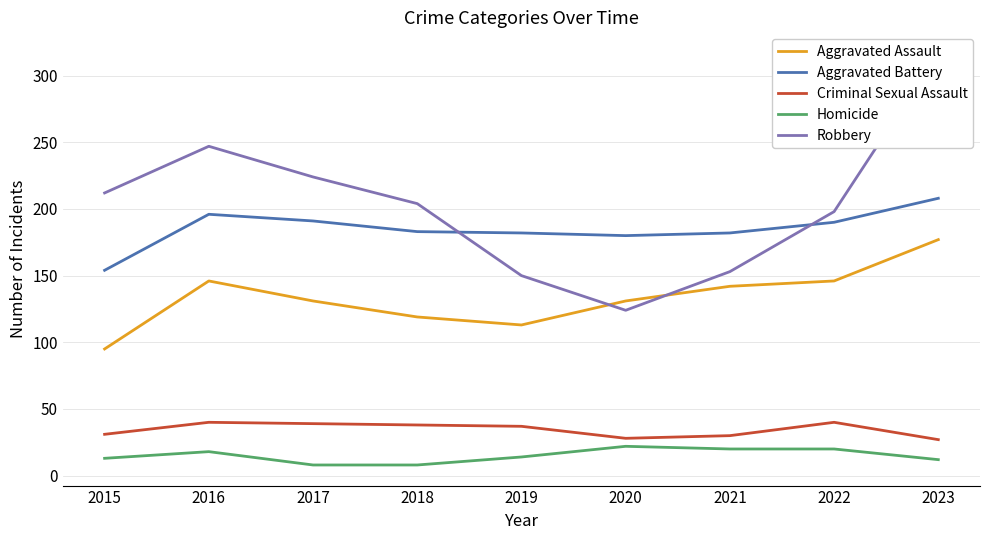

What is the sum of the Robbery values at 2020 and 2019?

274